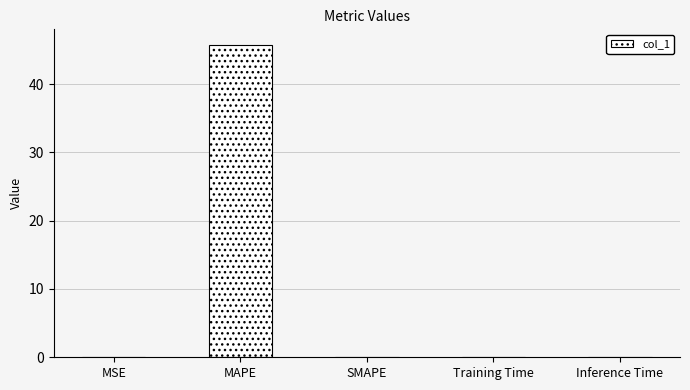

The chart shows a value of 0.0 at MSE. True or false?

True